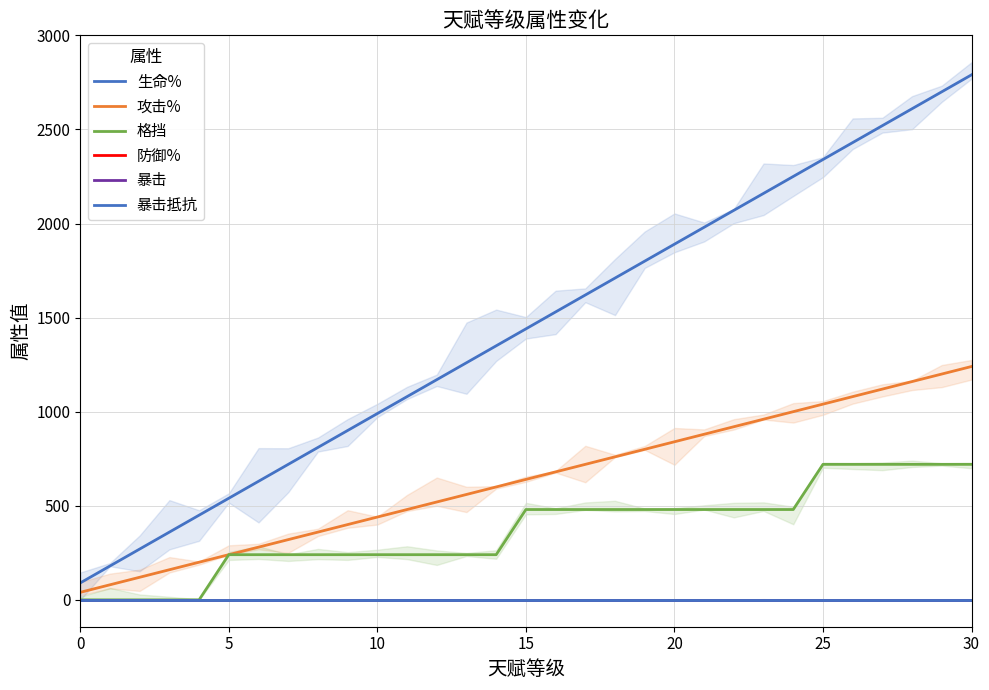

Reading left to right, transcribe all the data shown in this chart.

生命%: 90	180	270	360	450	540	630	720	810	900	990	1080	1170	1260	1350	1440	1530	1620	1710	1800	1890	1980	2070	2160	2250	2340	2430	2520	2610	2700	2790
攻击%: 40	80	120	160	200	240	280	320	360	400	440	480	520	560	600	640	680	720	760	800	840	880	920	960	1000	1040	1080	1120	1160	1200	1240
格挡: 0	0	0	0	0	240	240	240	240	240	240	240	240	240	240	480	480	480	480	480	480	480	480	480	480	720	720	720	720	720	720
防御%: 0	0	0	0	0	0	0	0	0	0	0	0	0	0	0	0	0	0	0	0	0	0	0	0	0	0	0	0	0	0	0
暴击: 0	0	0	0	0	0	0	0	0	0	0	0	0	0	0	0	0	0	0	0	0	0	0	0	0	0	0	0	0	0	0
暴击抵抗: 0	0	0	0	0	0	0	0	0	0	0	0	0	0	0	0	0	0	0	0	0	0	0	0	0	0	0	0	0	0	0